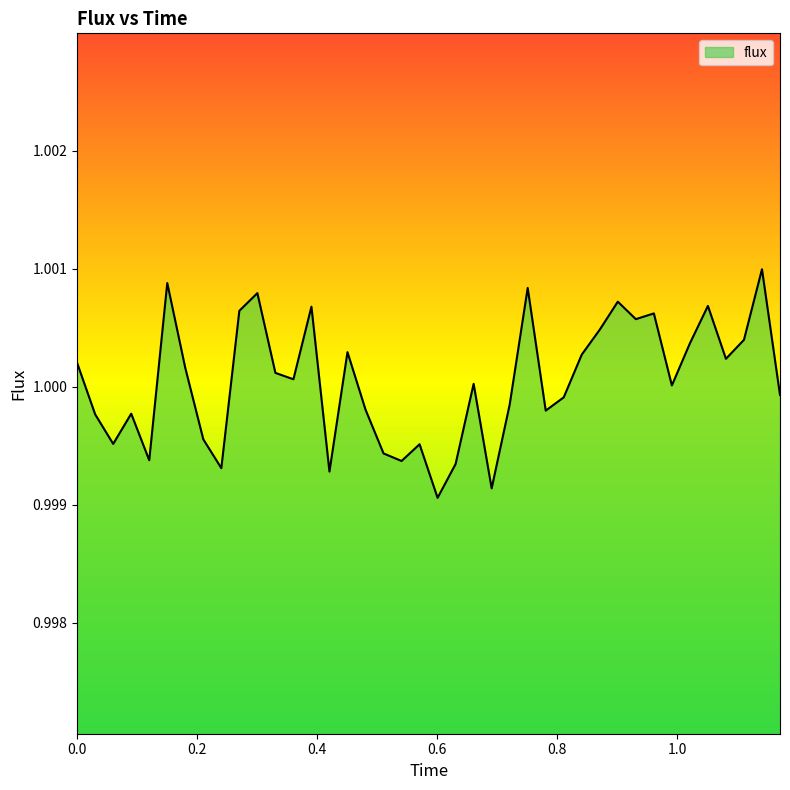

What is the greatest value displayed?

1.0